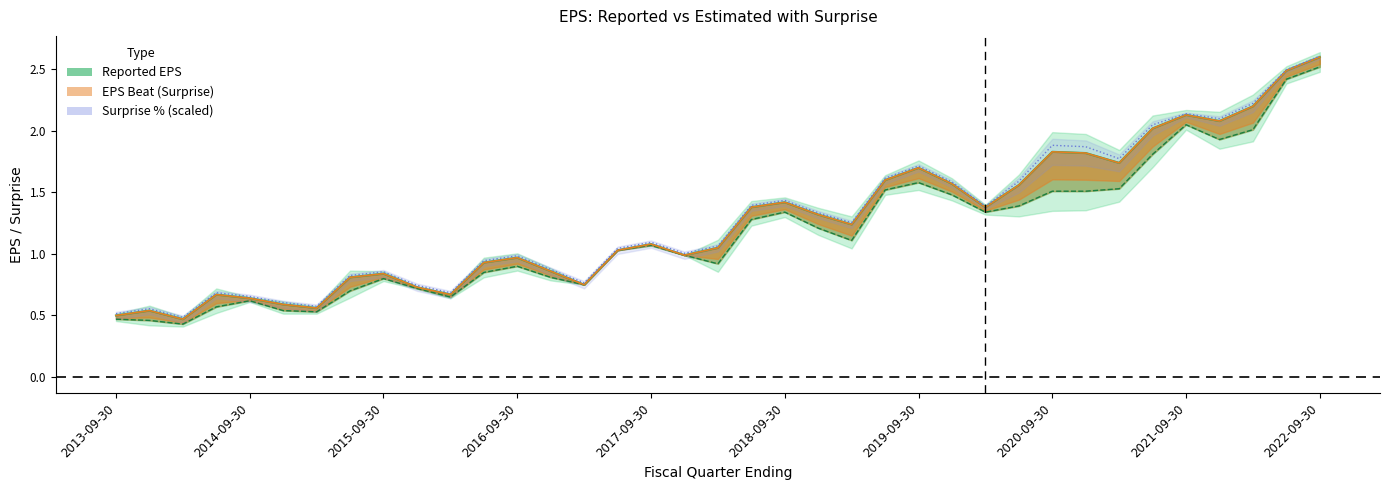

Is it true that Estimated EPS equals 1.3 at 26?

True